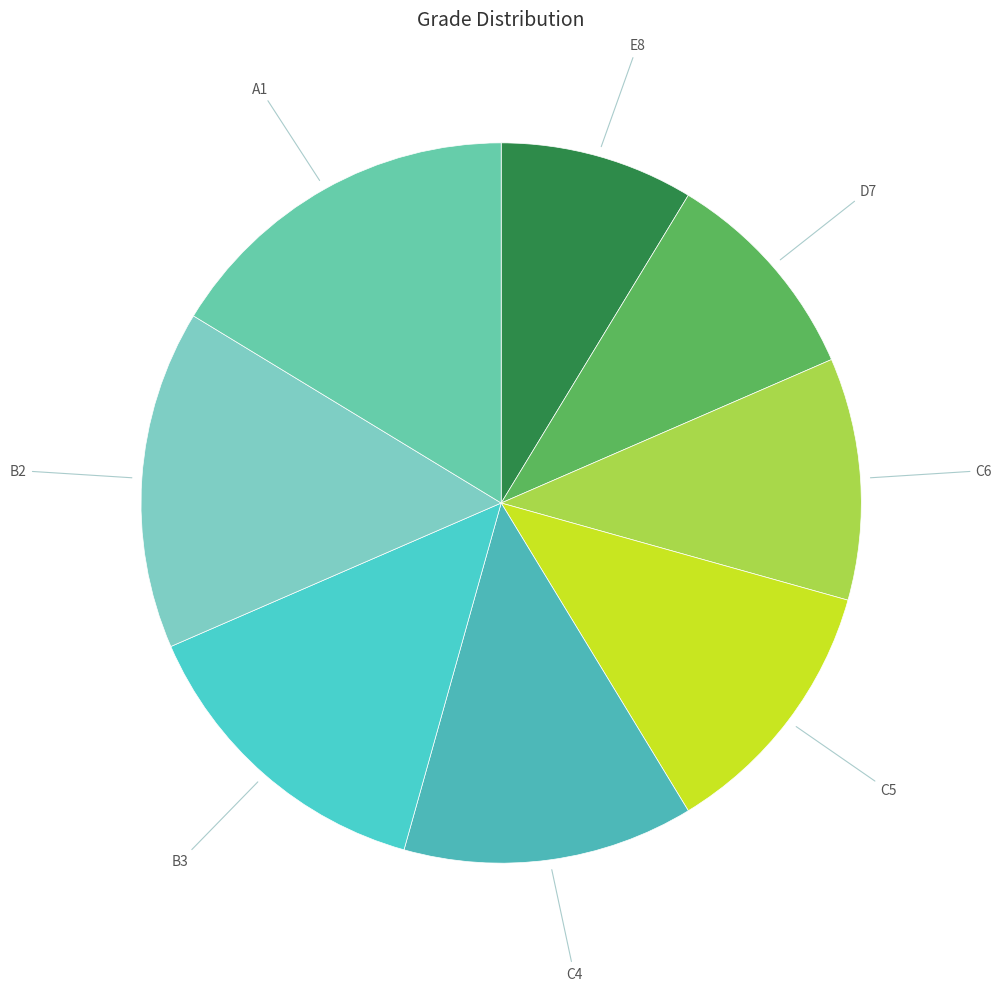

Rank the categories by value from highest to lowest.

A1, B2, B3, C4, C5, C6, D7, E8